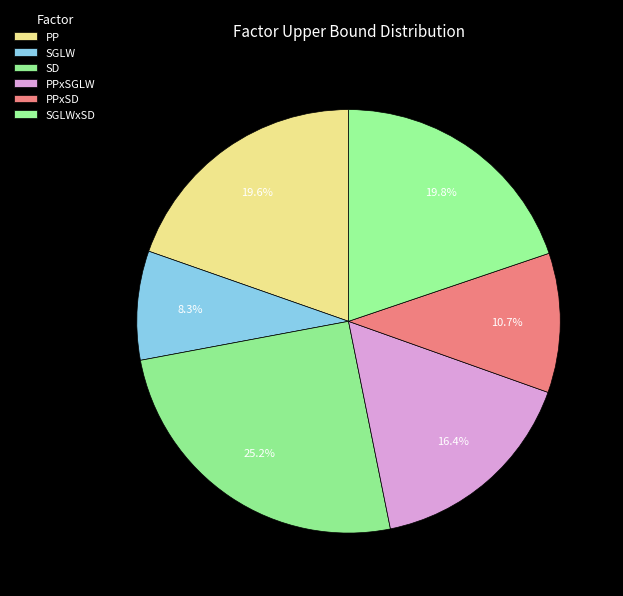

How many segments does this pie chart have?

6